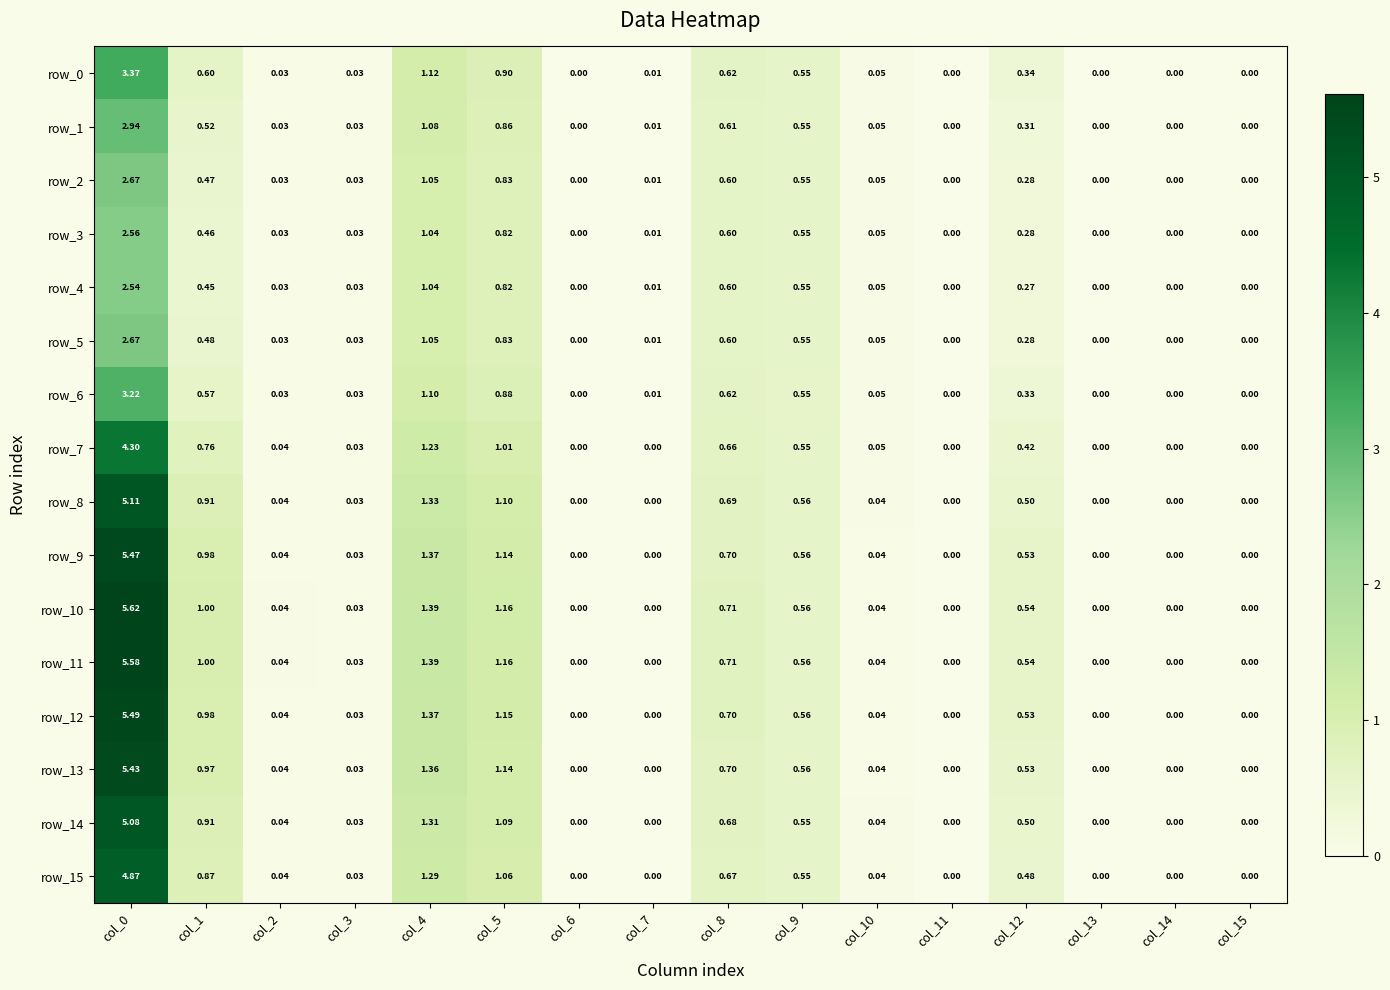

Rank the series by their maximum value, from highest to lowest.

row_10, row_11, row_12, row_9, row_13, row_8, row_14, row_15, row_7, row_0, row_6, row_1, row_2, row_5, row_3, row_4